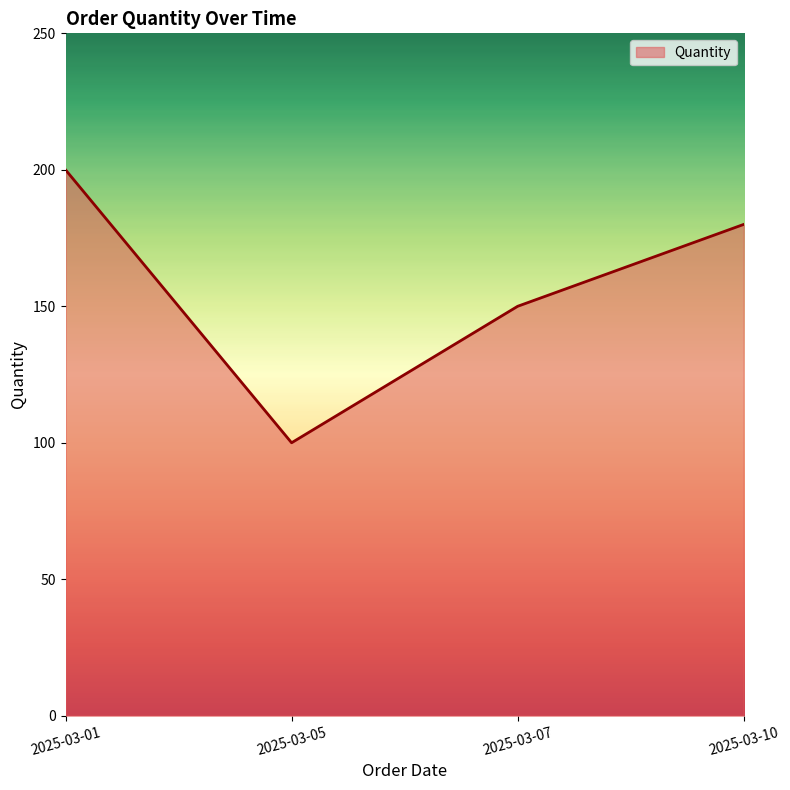

The chart shows a value of 64 at 2025-03-07. True or false?

False